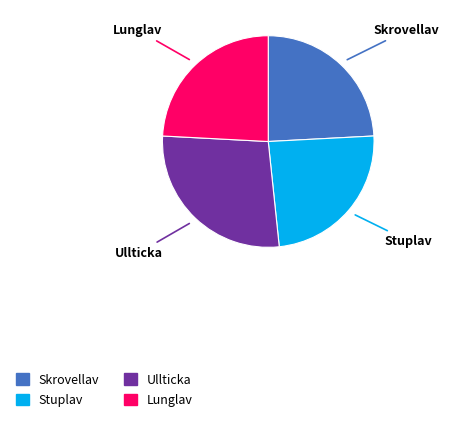

Which category has the biggest portion of the pie?

Ullticka